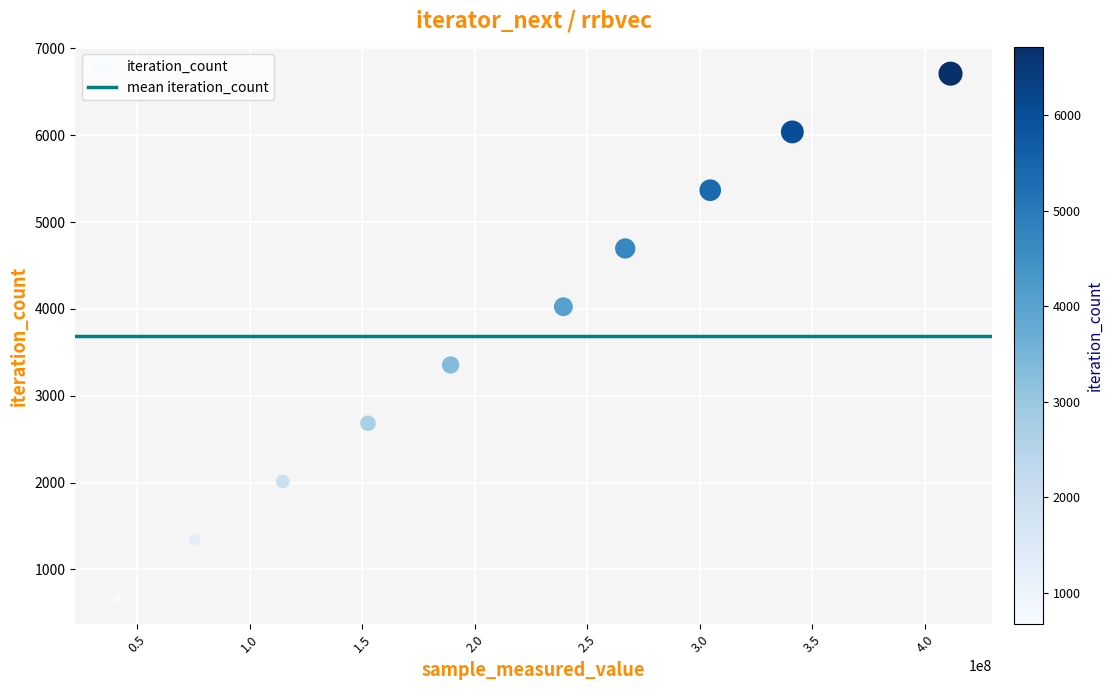

What is the range of X values (max minus min)?

370218957